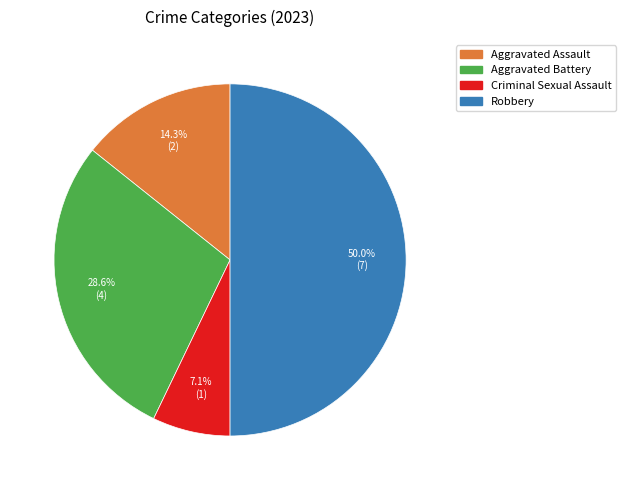

What is the ratio of the value at Aggravated Assault to the value at Aggravated Battery?

0.5